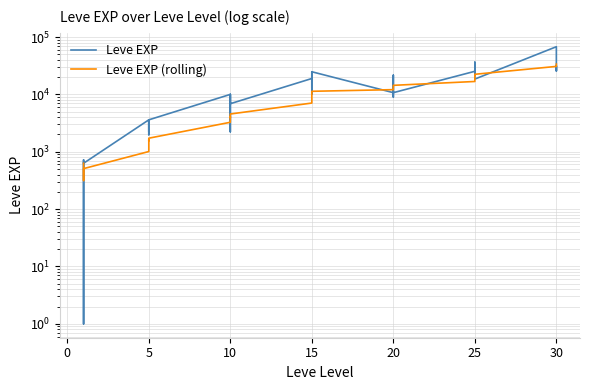

Which series has the largest range (max minus min)?

Leve EXP